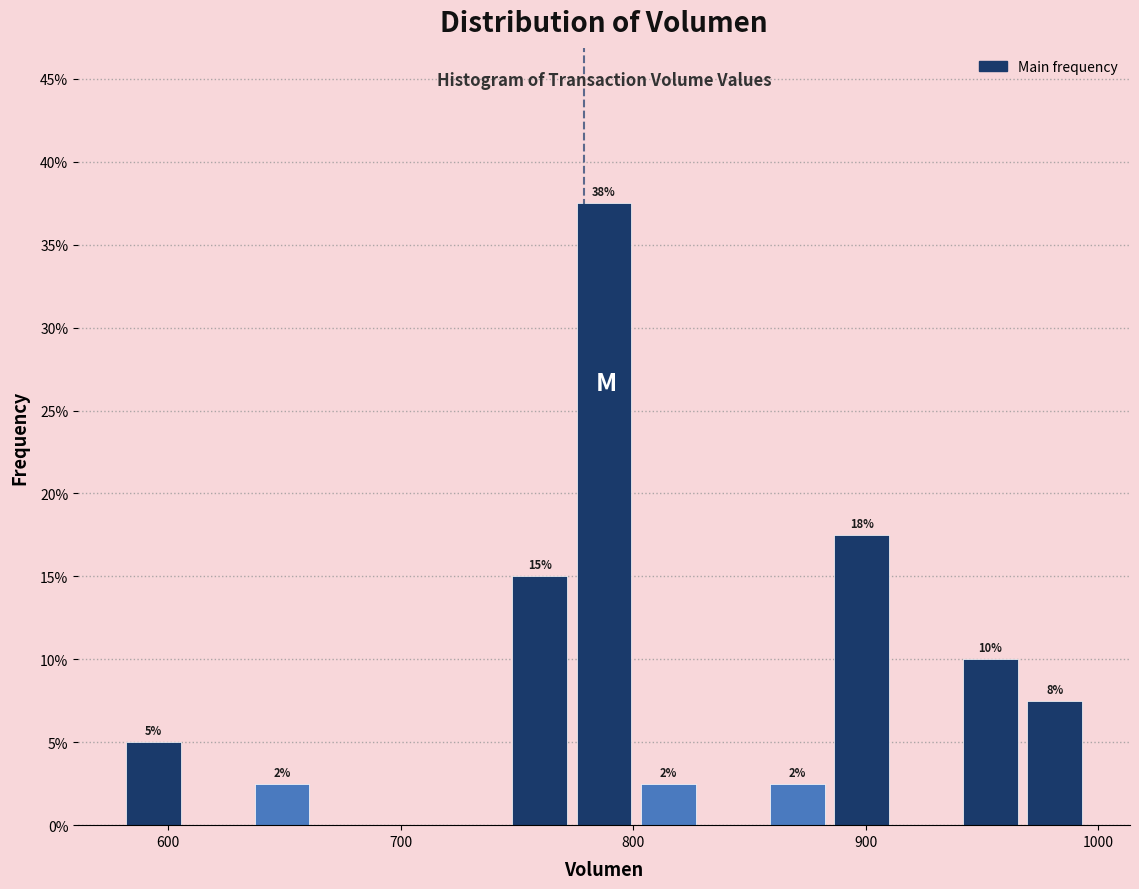

Read against the x-axis, roughly where is the centre of the tallest bar?

790